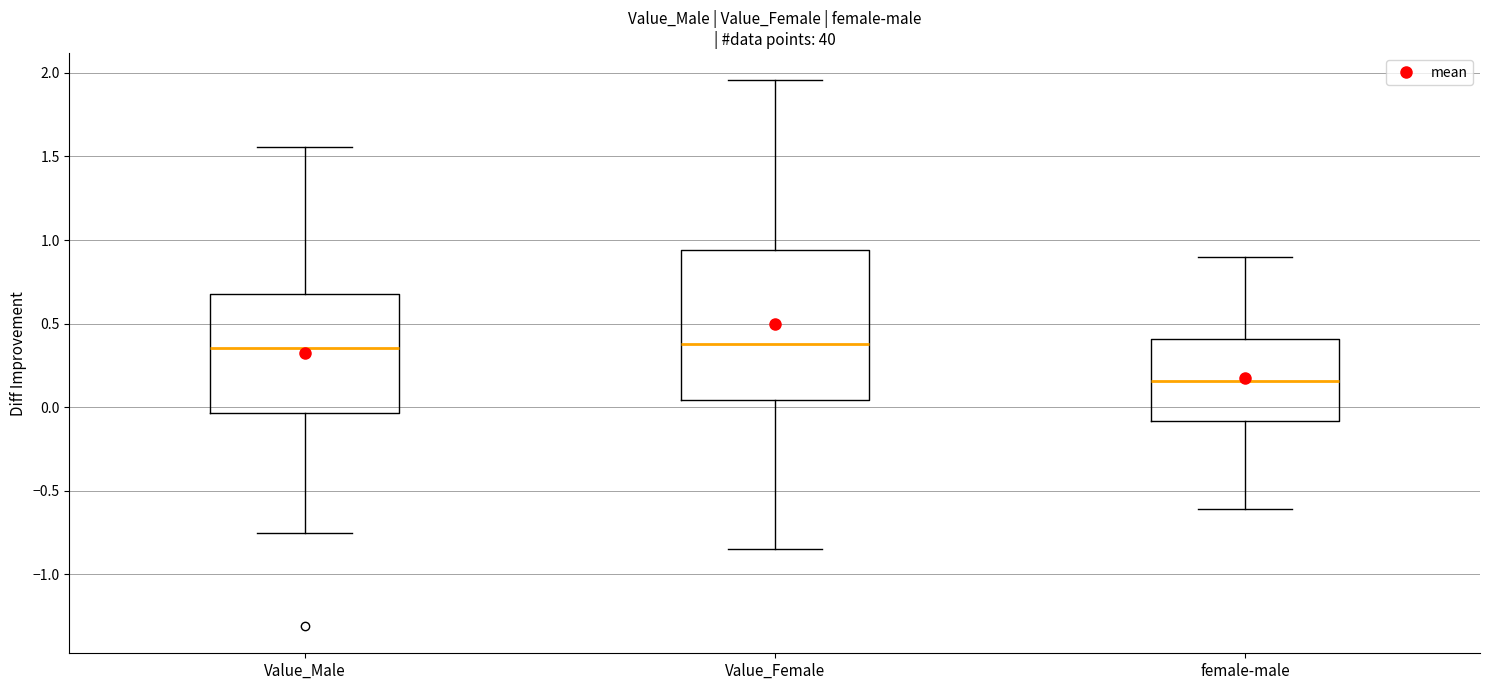

Reading left to right, transcribe this box plot: for each box, give where its median line is, the range the box spans, and where its two whiskers end, as read against the y-axis. The values are not printed on the chart, so give them approximately, as read against the axis.

Value_Male: median 0.35, box -0.05 to 0.70, whiskers -0.75 to 1.55
Value_Female: median 0.40, box 0.05 to 0.95, whiskers -0.85 to 1.95
female-male: median 0.15, box -0.10 to 0.40, whiskers -0.60 to 0.90